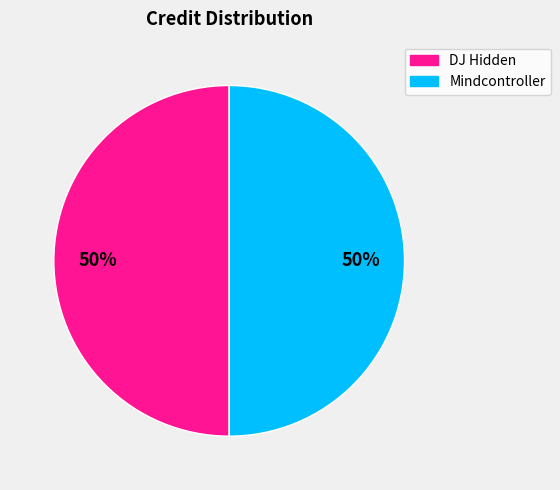

Is the sum of Mindcontroller and DJ Hidden greater than half?

Yes